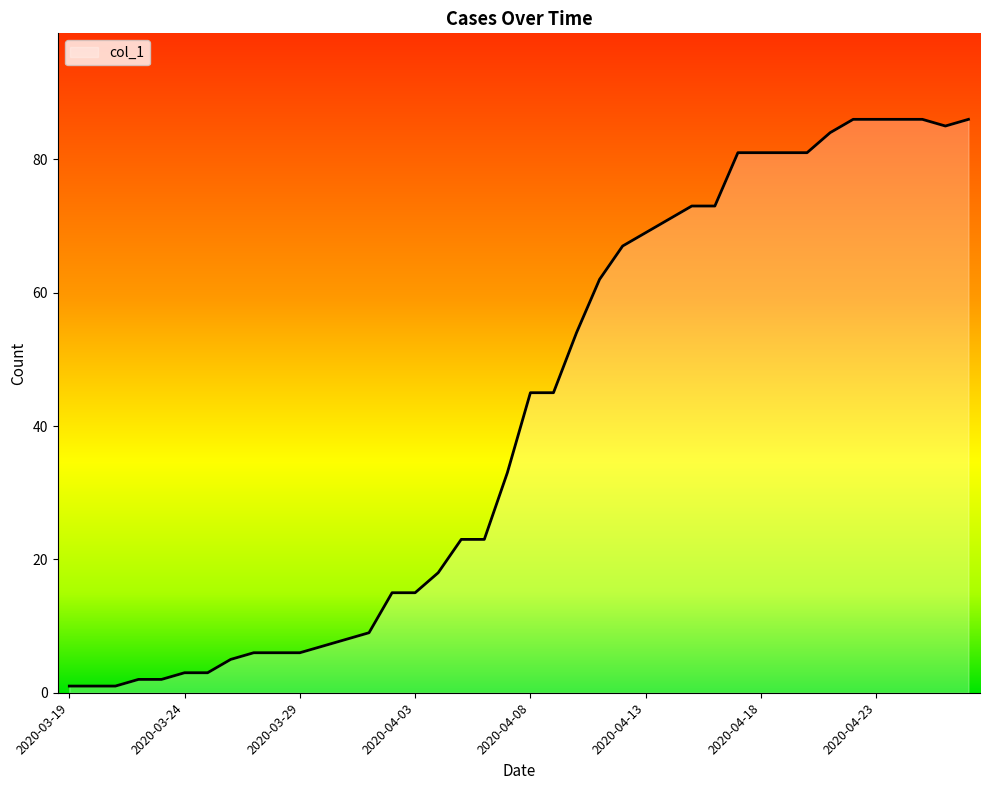

What is the difference between the maximum and minimum values?

85